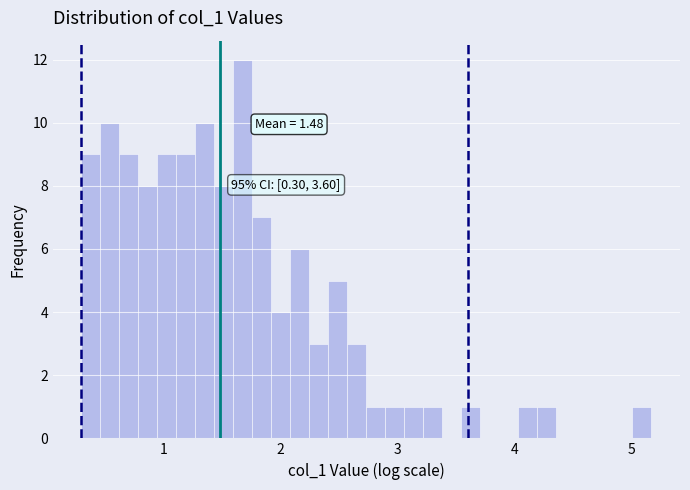

Around what value on the x-axis is the tallest bar? Give the approximate position of its centre, as read against the axis.

1.7